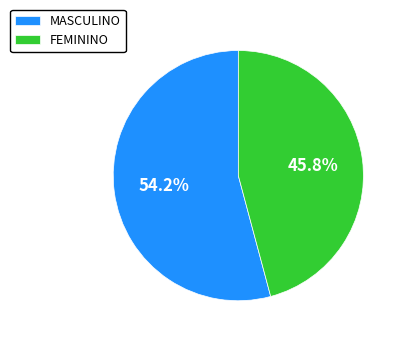

Which category has the smallest portion of the pie?

FEMININO